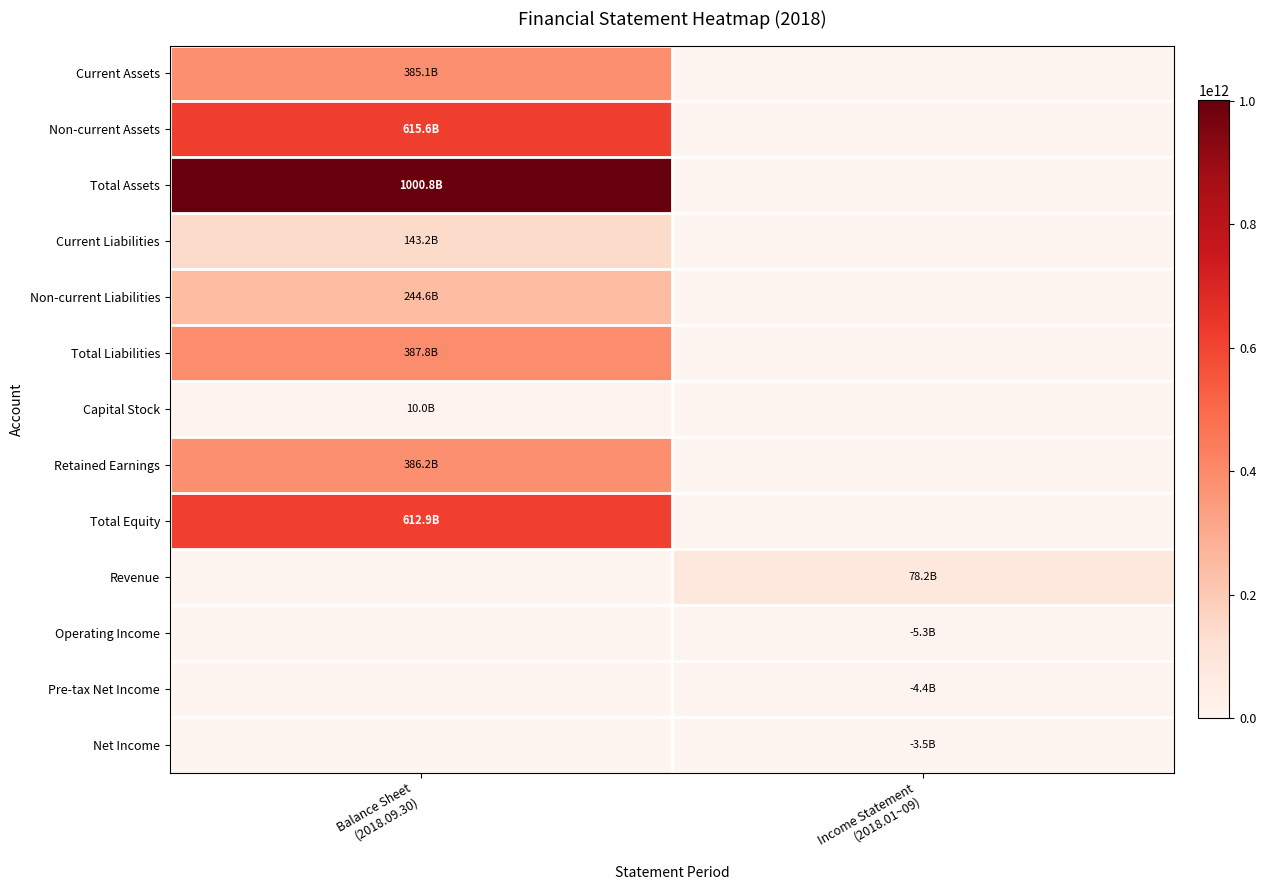

How many distinct data groups are displayed?

13